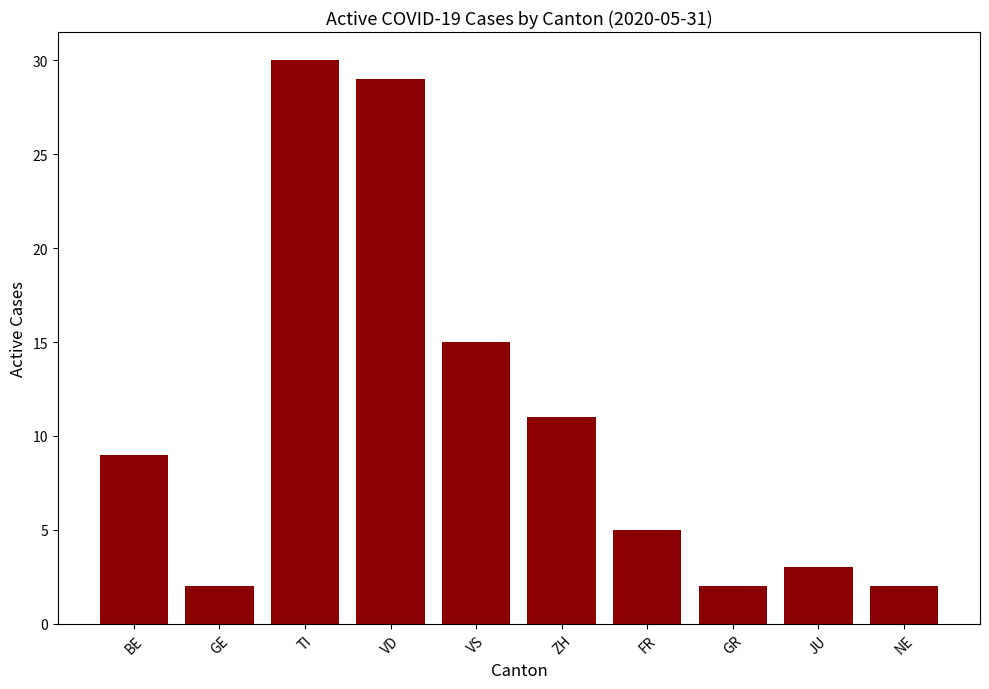

Approximately how many times larger is the value at VS compared to GR?

7.5